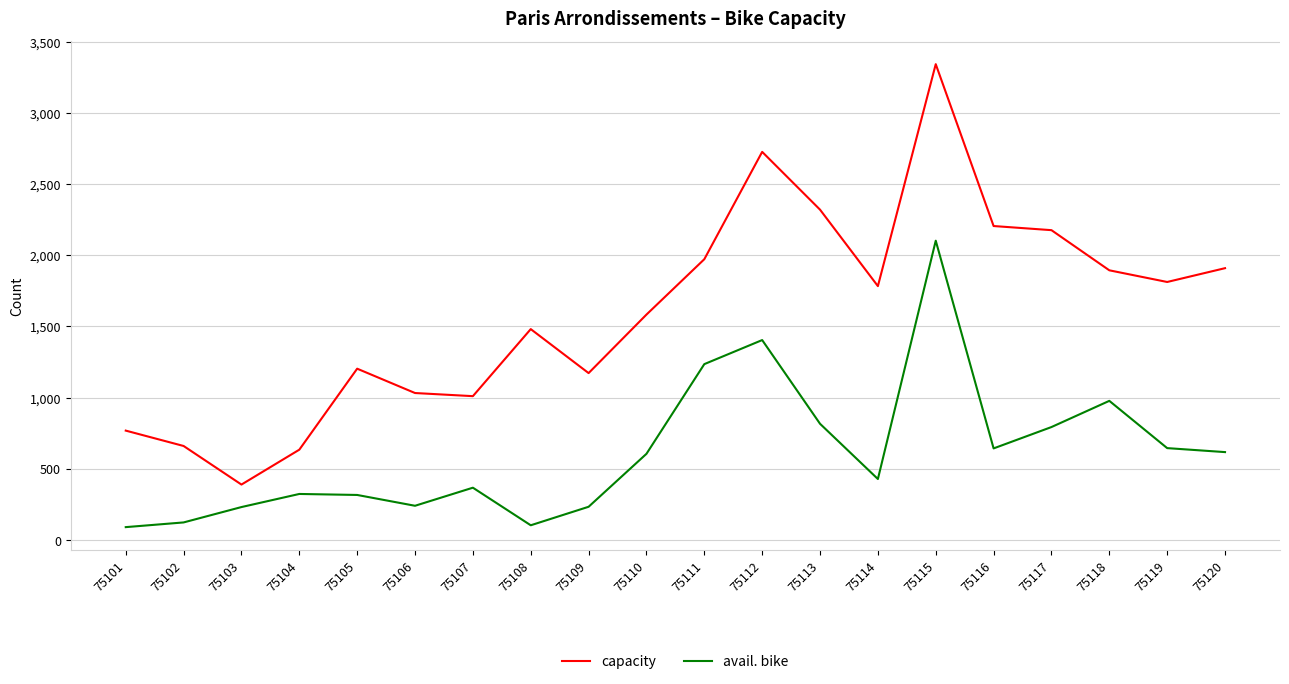

Does the chart have visible grid lines?

Yes